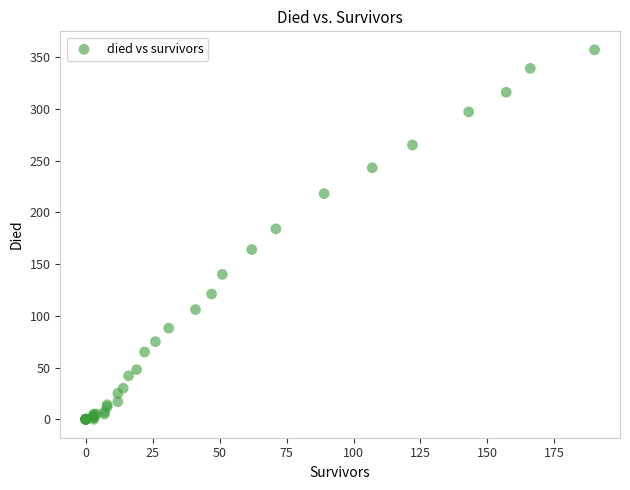

What Y value in the scatter plot is closest to 178?

184